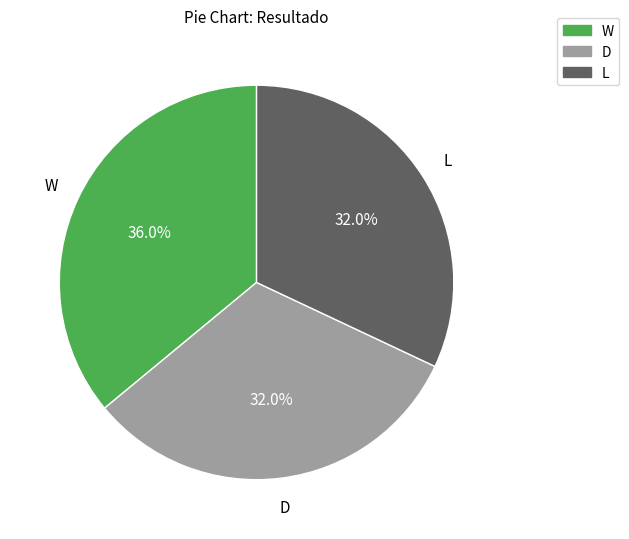

How much of the chart is everything except D?

68.0%